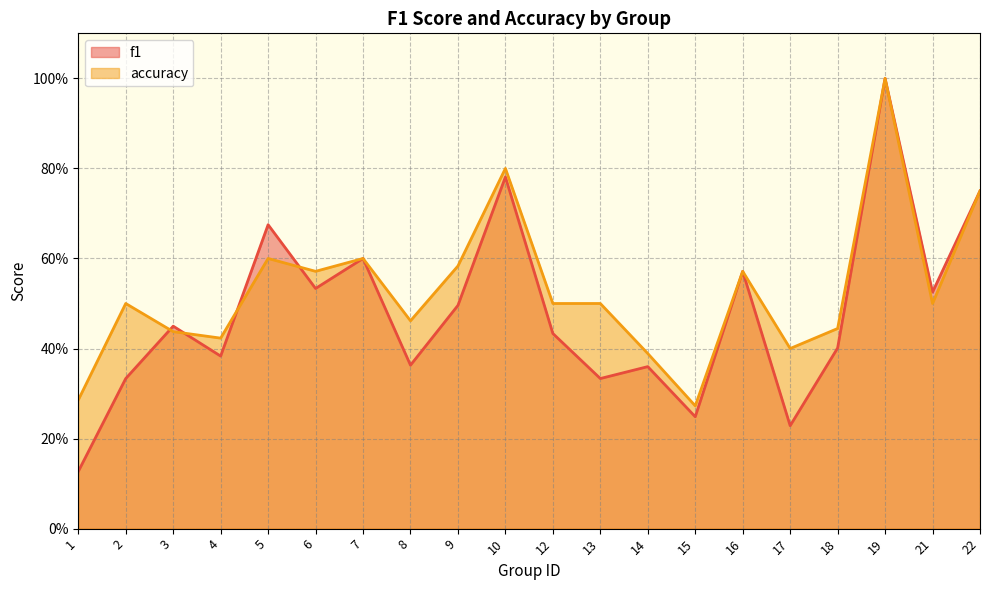

What is the difference between the maximum and minimum values in the f1 series?

0.9